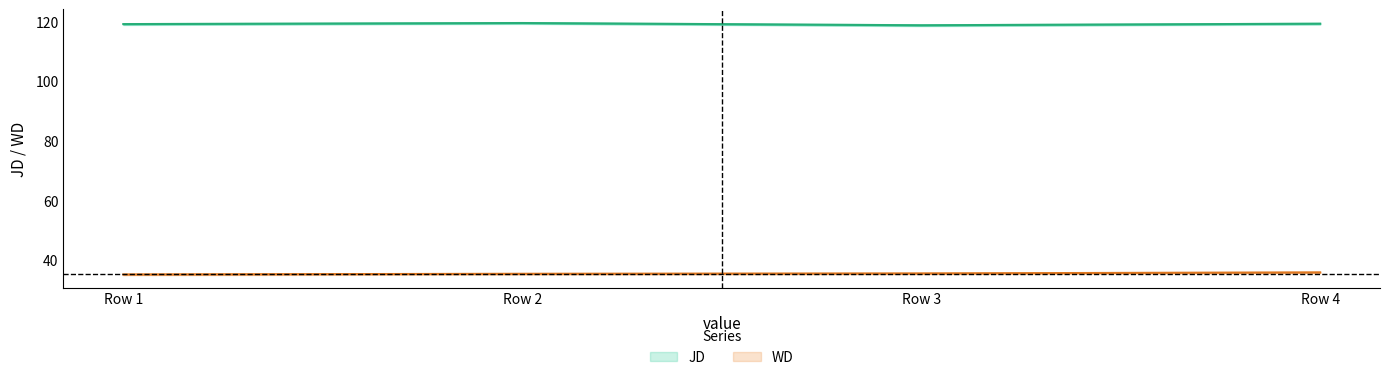

At which label is WD closest to 35?

Row 1